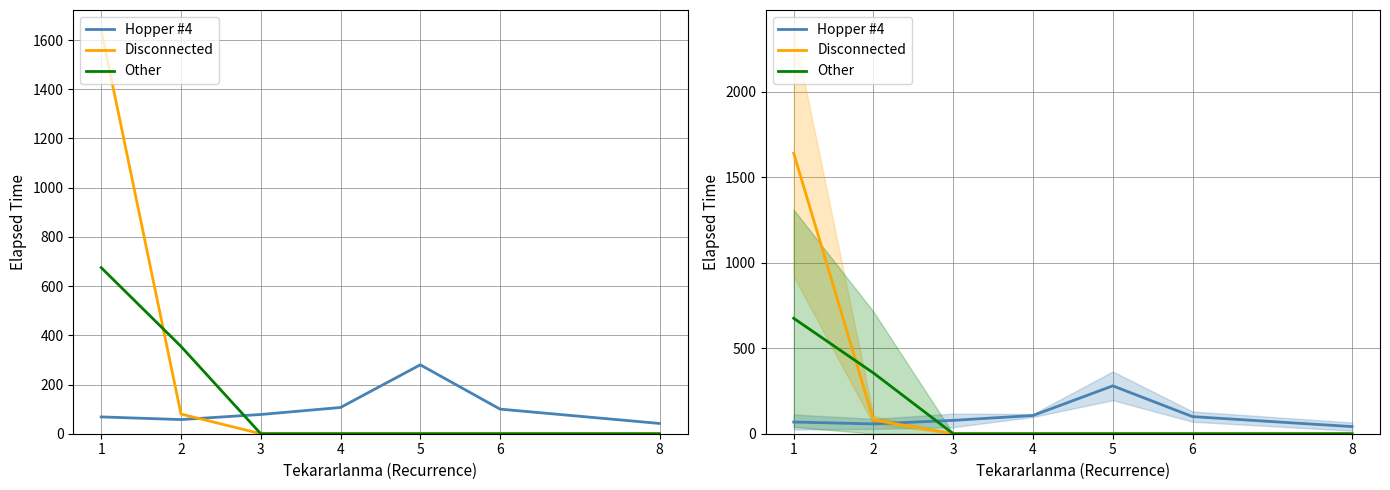

Reading left to right, list all the values displayed in this chart.

Hopper #4: 68.3	57.5	78.1	106.7	280.0	100.0	41.7
Disconnected: 1640.0	80.0	0.0	0.0	0.0	0.0	0.0
Other: 675.0	355.0	0.0	0.0	0.0	0.0	0.0